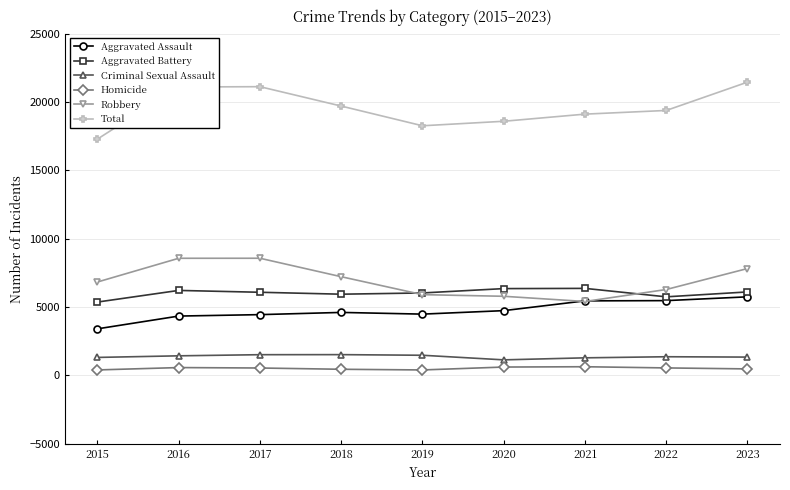

Read the Homicide value at 2019, to the nearest 50.

400